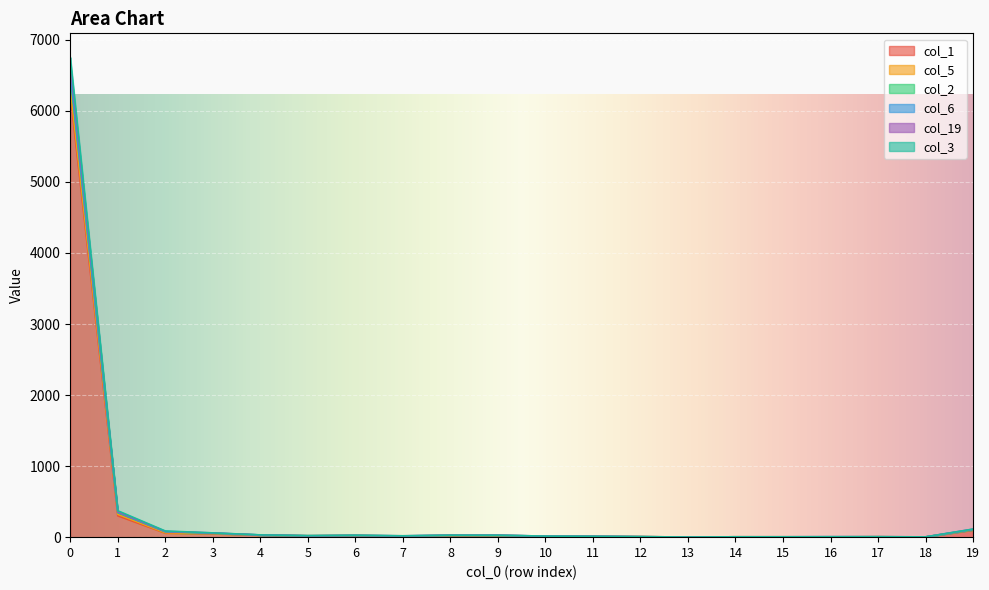

Which has a higher value, 4 or 6?

4